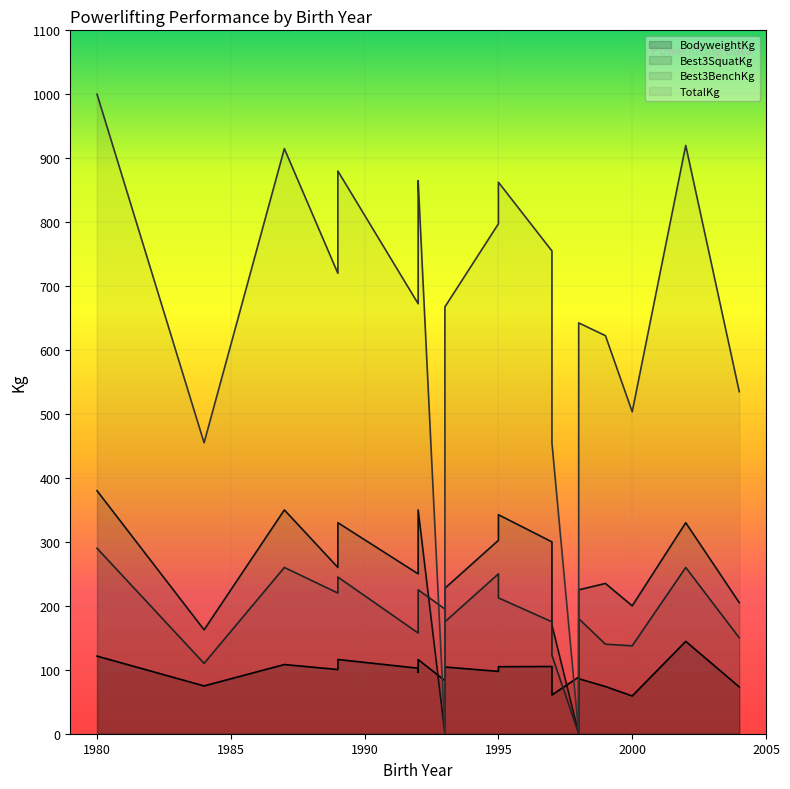

Which has a higher value, 1989 or 2000?

1989